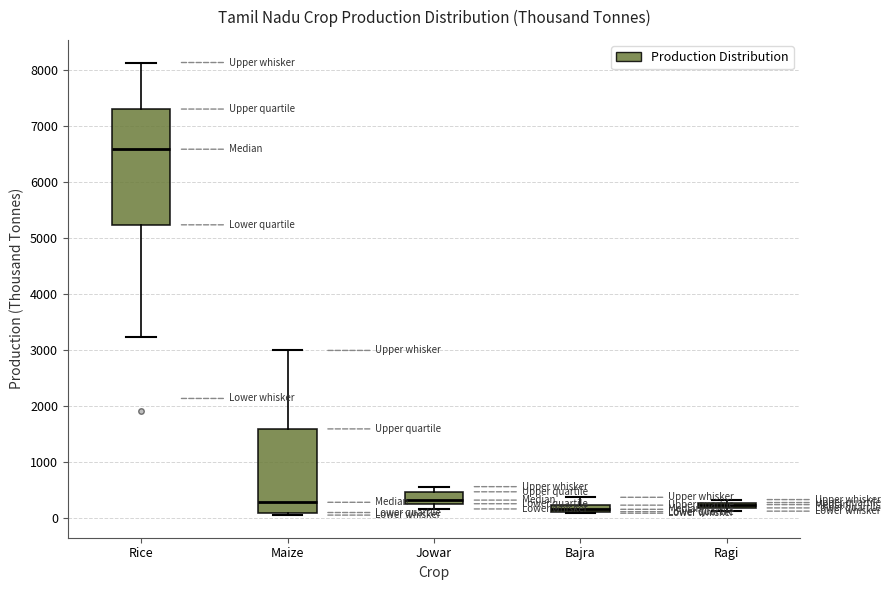

Which box has the highest median line?

Rice